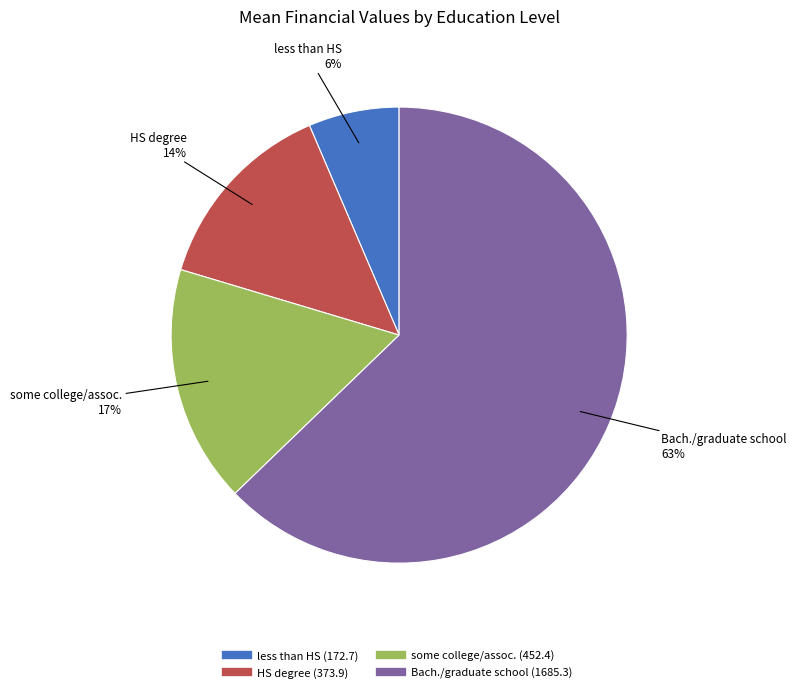

To the nearest percent, what portion does some college/assoc. represent?

17%